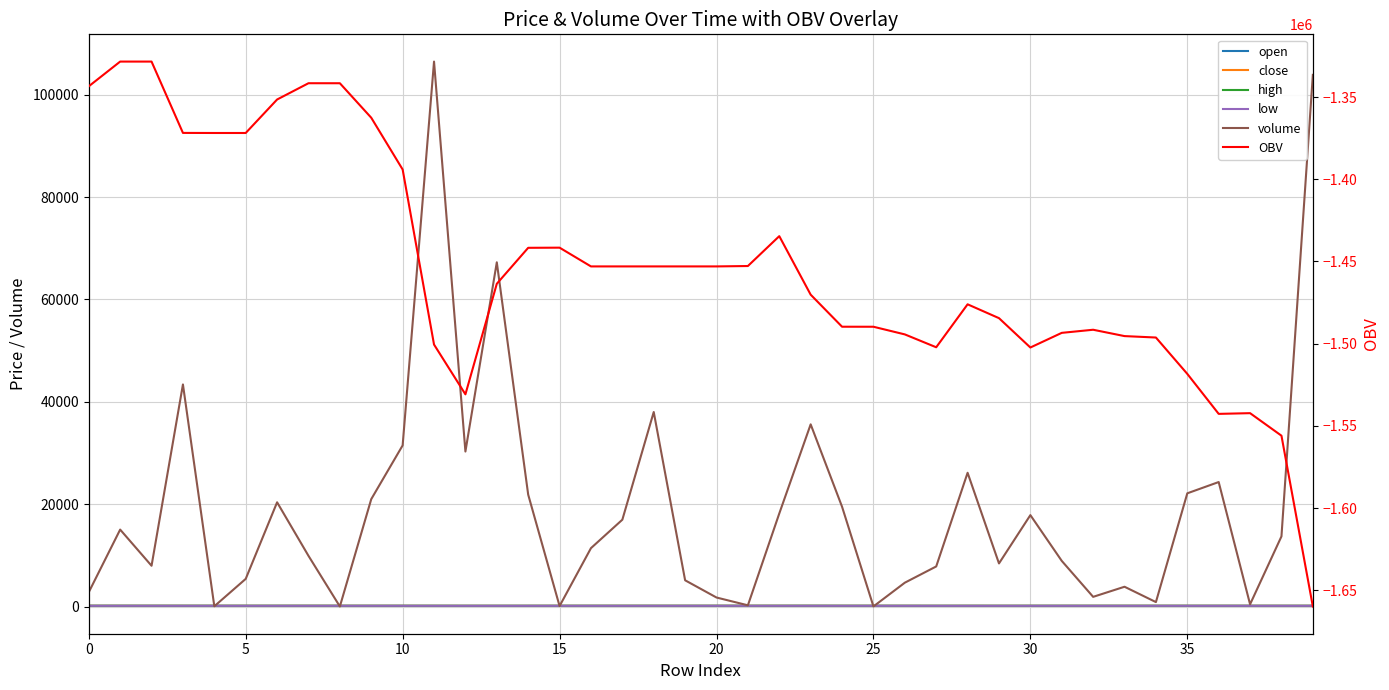

What is the difference between the low values at 26 and 5?

3.5